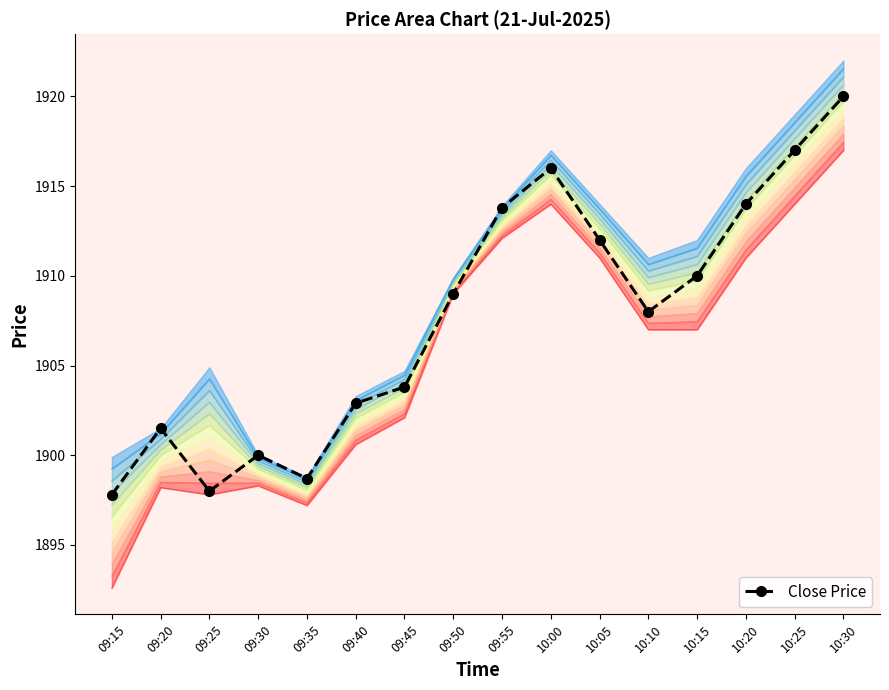

What is the label of the 14th point from the right?

09:25